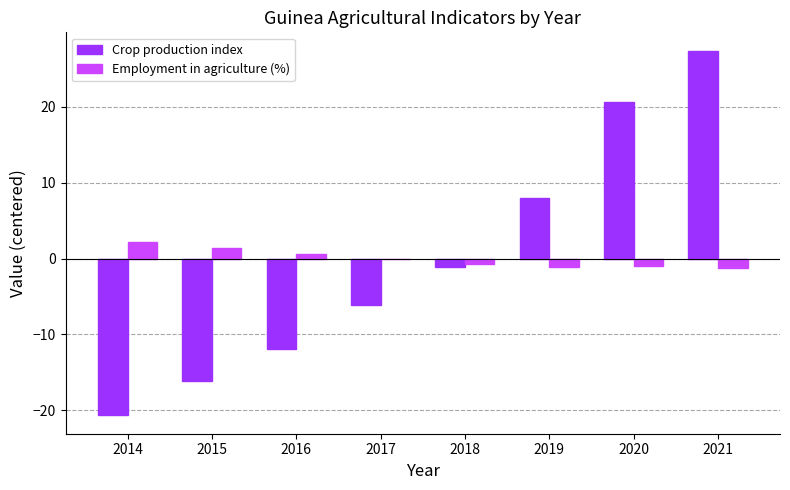

Is the value of Crop production index at 2018 greater than the value of Employment in agriculture (%) at 2014?

No